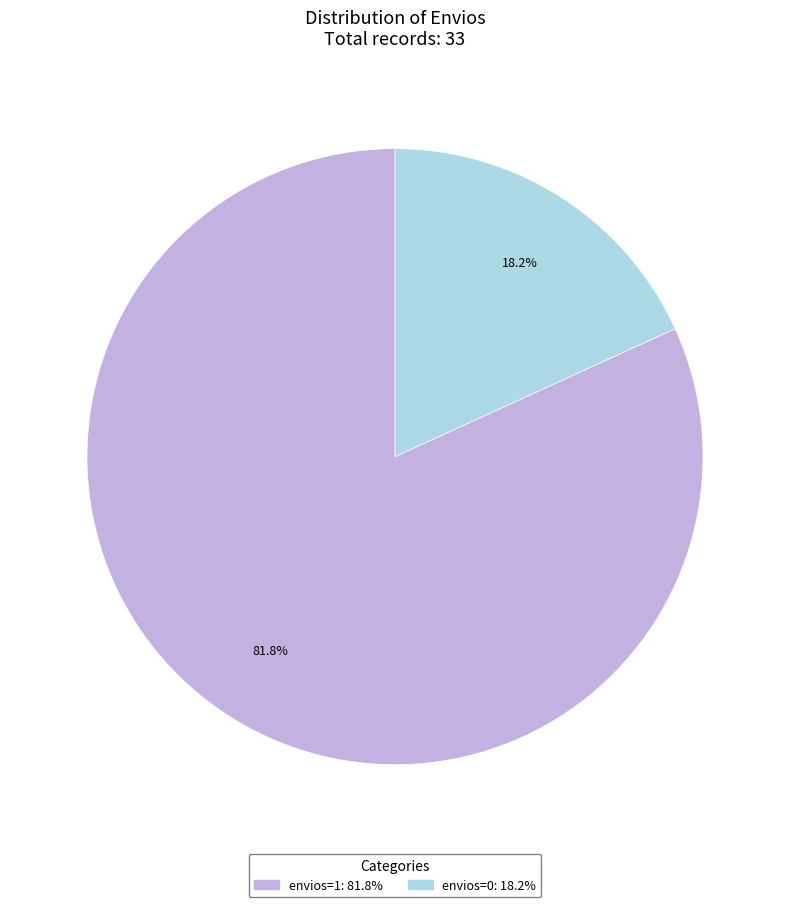

Between envios=0 and envios=1, which is larger?

envios=1